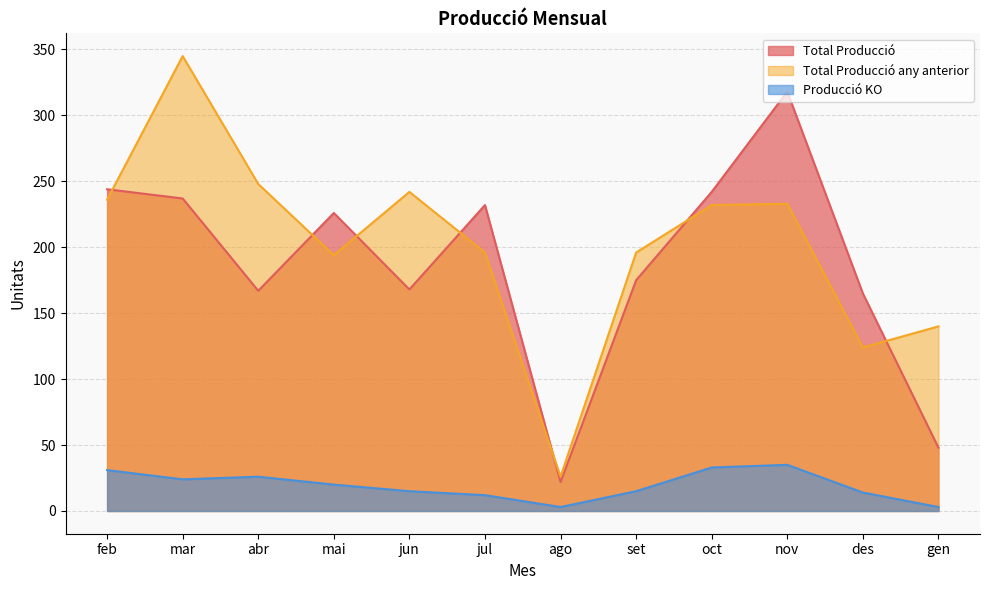

Where does the Producció KO series first go above 20?

feb